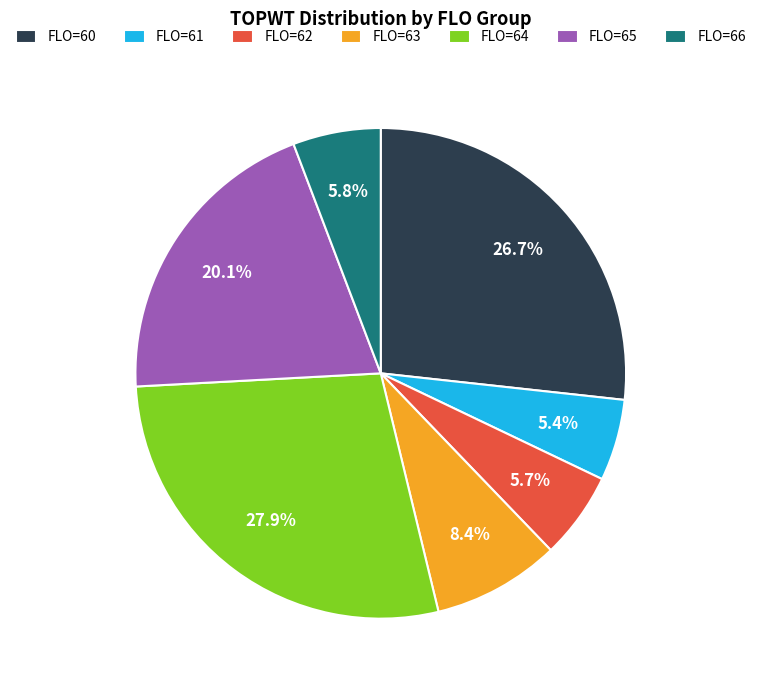

Which slice is the largest?

FLO=64